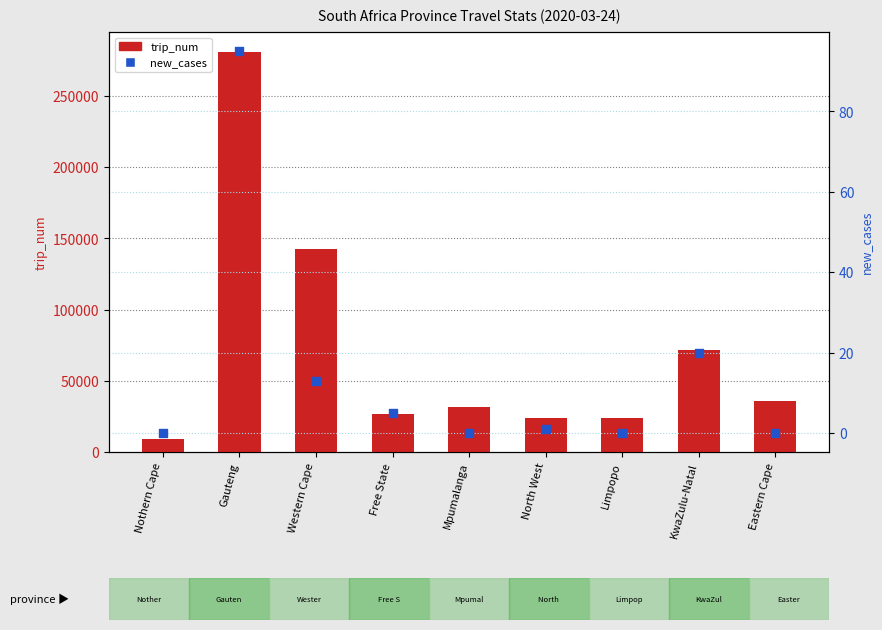

Which series has the widest spread of Y values?

trip_num